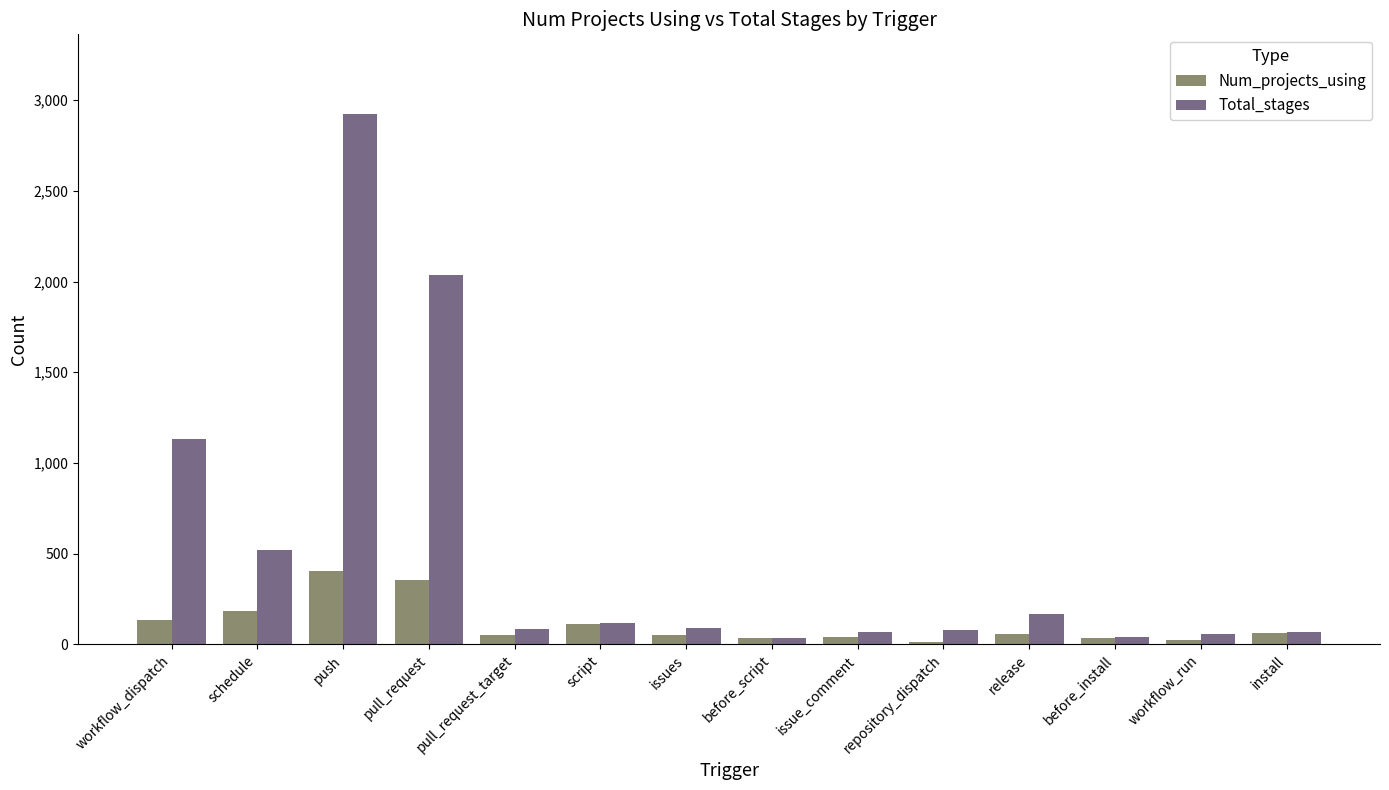

Which category has the highest value in the Num_projects_using series?

push